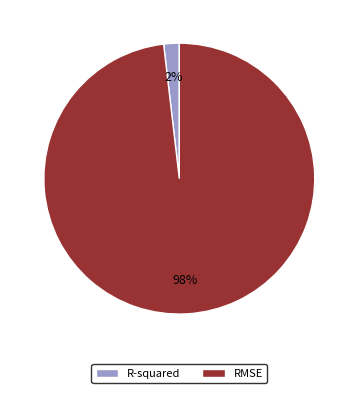

To the nearest percent, what percentage of the pie is RMSE?

98%